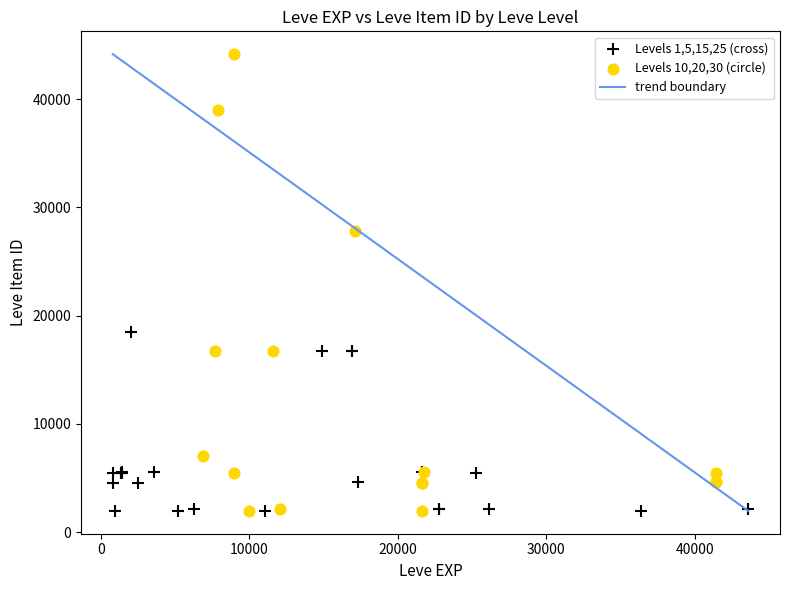

Which series has the widest spread of Y values?

Levels 10,20,30 (circle)